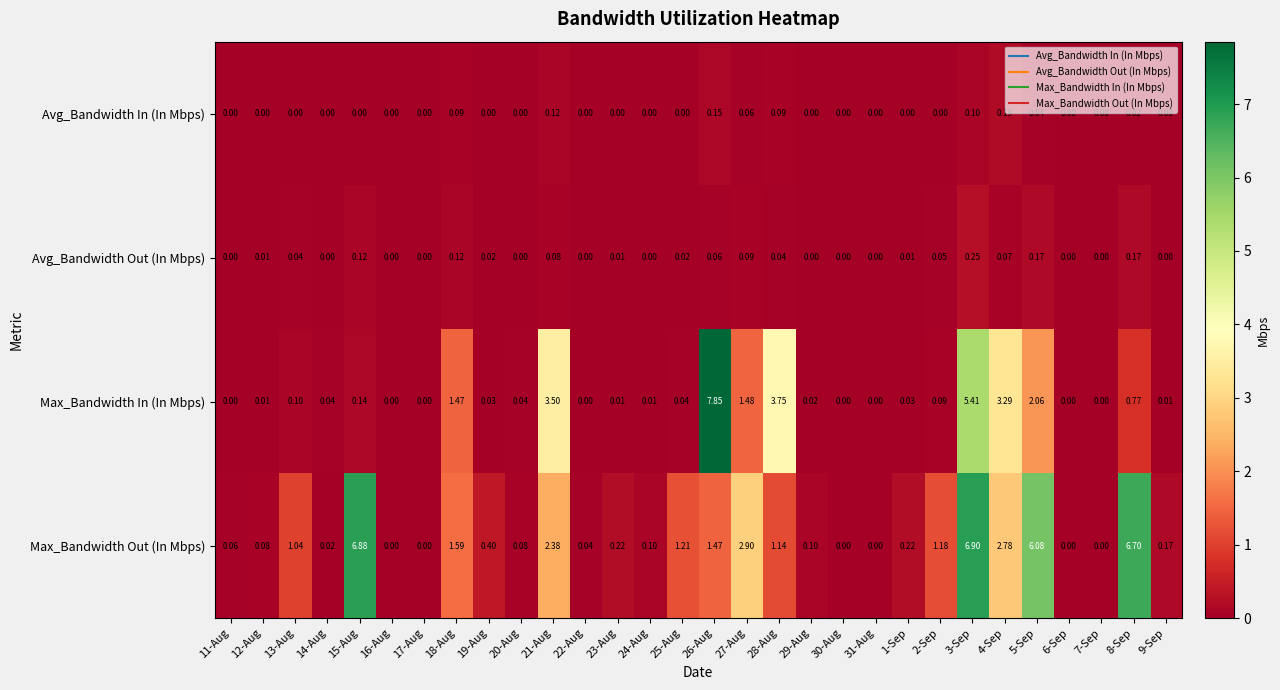

Which series changed the most between 13-Aug and 23-Aug?

Max_Bandwidth Out (In Mbps)